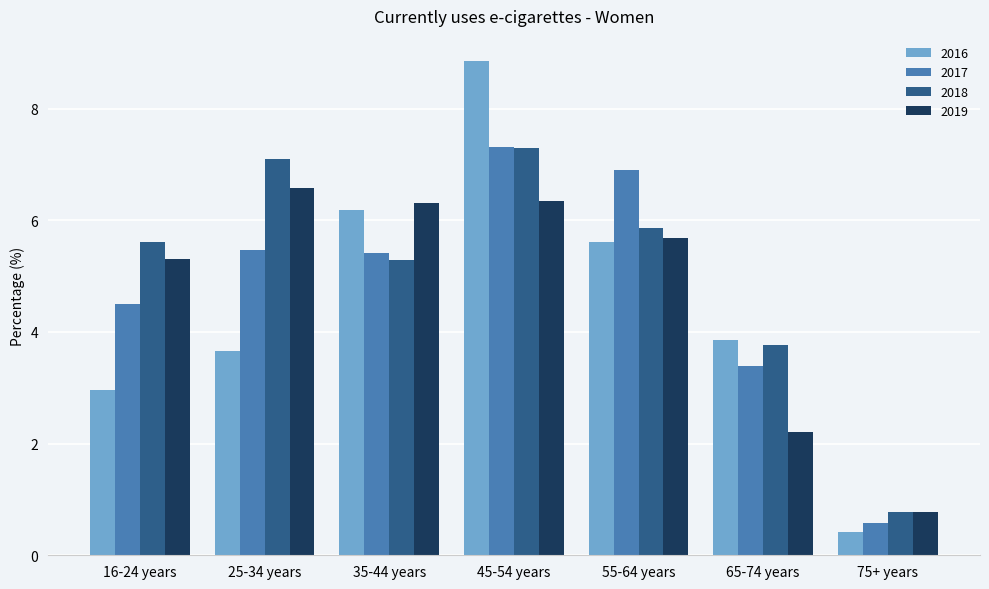

What is the difference between the maximum and second lowest values in the 2019 series?

4.4